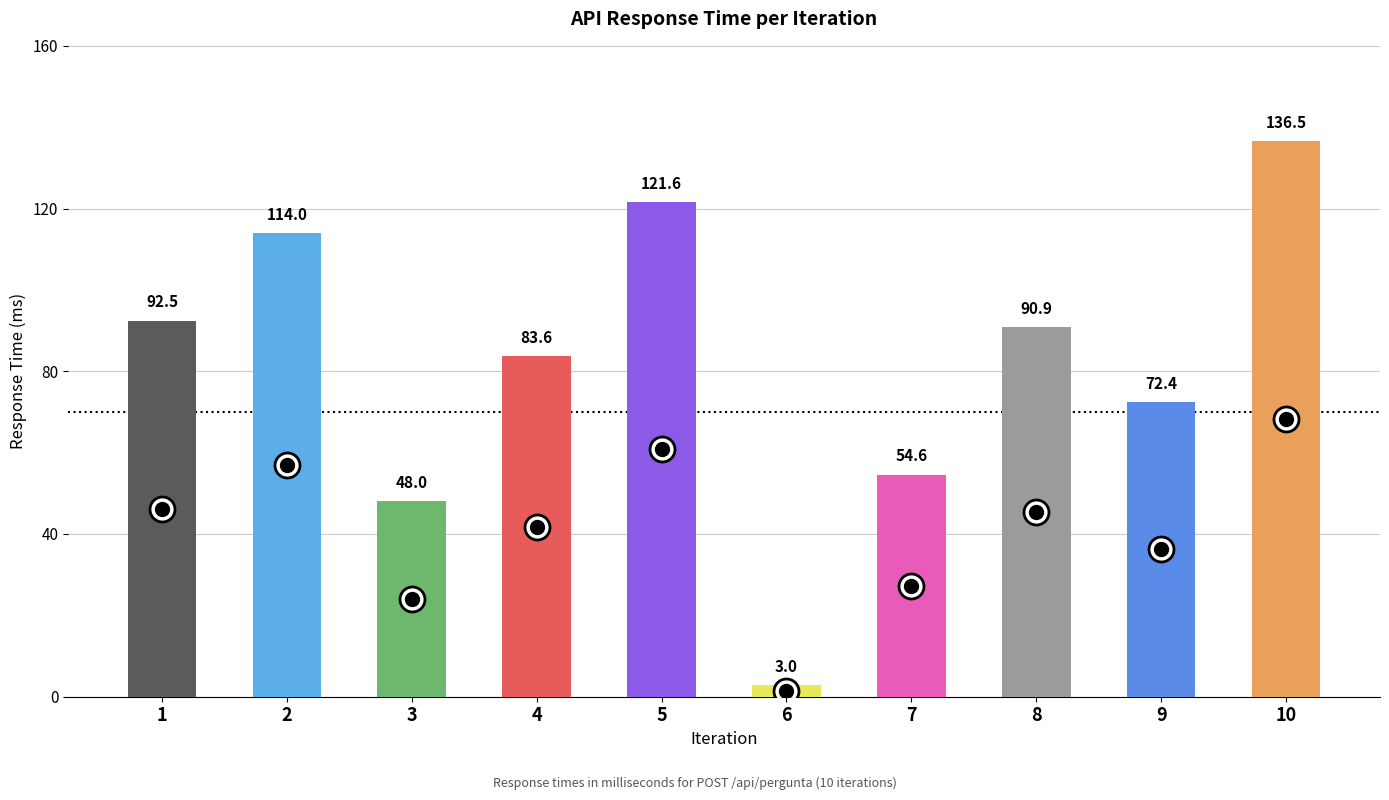

Which label corresponds to the largest value in the chart?

10